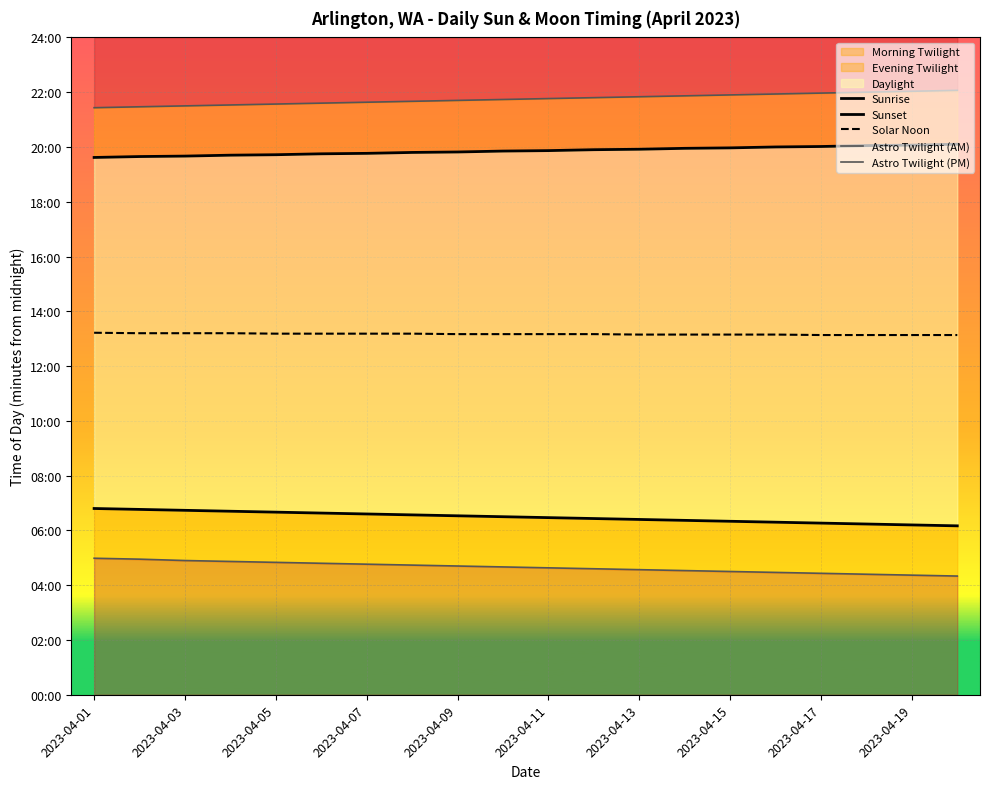

True or false: Solar Noon has more than 2 points higher than both neighbors.

False